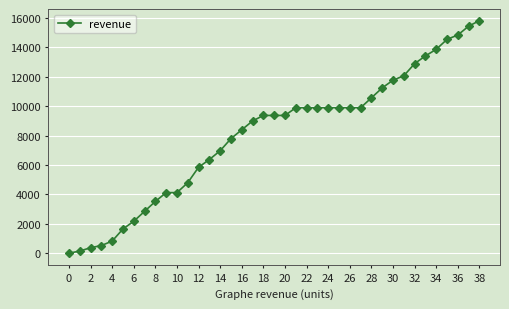

What is the maximum value shown in the chart?

15825